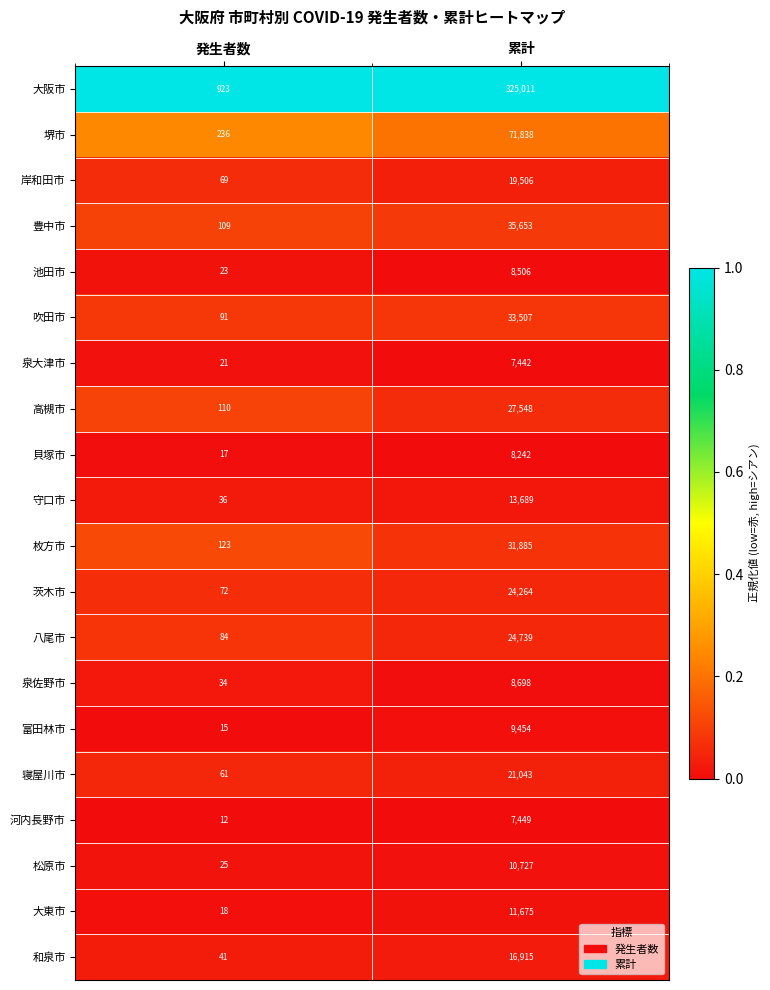

List the labels in order of 八尾市 value, largest first.

累計, 発生者数